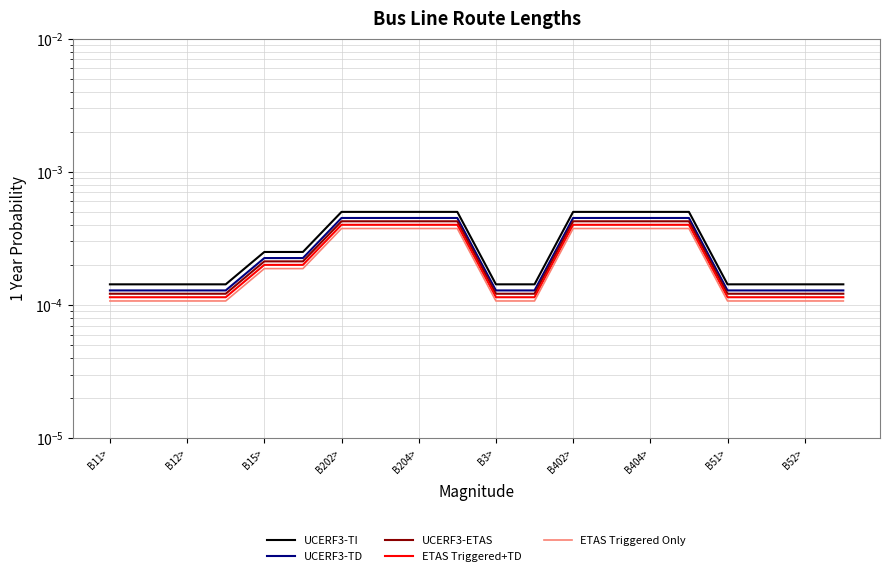

True or false: ETAS Triggered+TD has more than 1 interior local peaks.

False